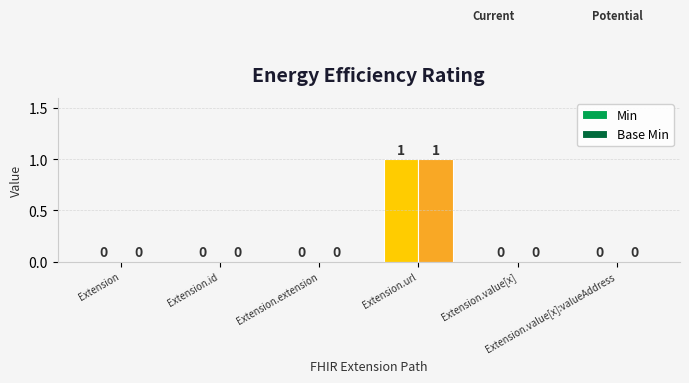

How many Base Min values are between 0 and 1?

6